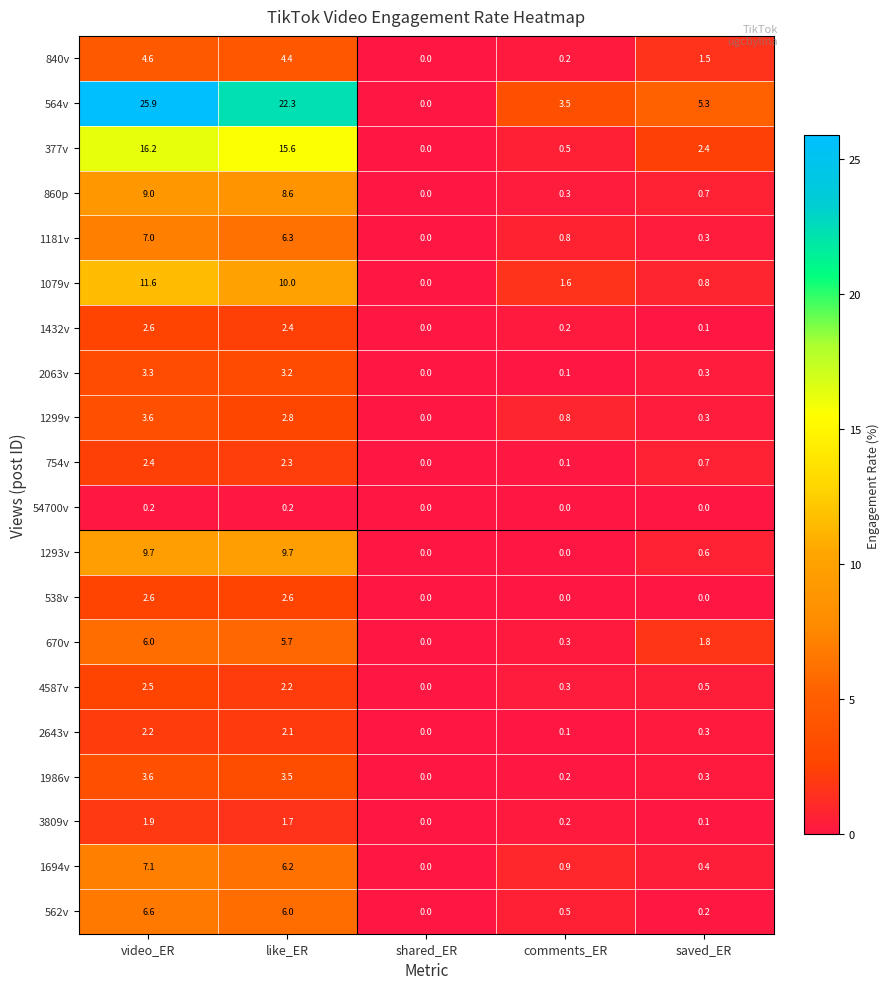

The 754v series shows 0.0 at shared_ER. True or false?

True